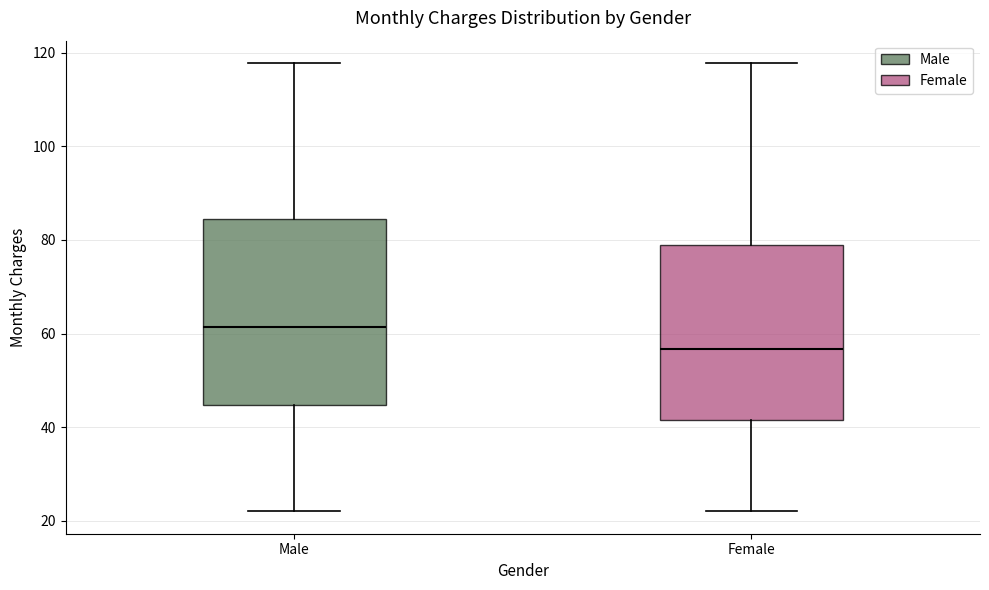

Reading left to right, transcribe this box plot: for each box, give where its median line is, the range the box spans, and where its two whiskers end, as read against the y-axis. The values are not printed on the chart, so give them approximately, as read against the axis.

Male: median 62, box 44 to 84, whiskers 22 to 118
Female: median 56, box 42 to 78, whiskers 22 to 118